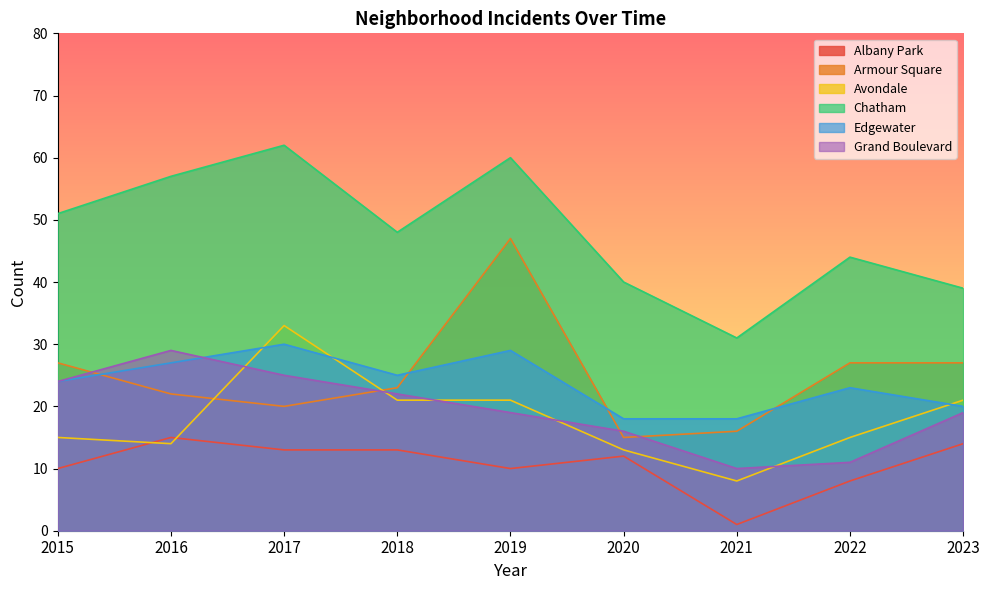

What is the difference between the highest and lowest values at 2017?

49